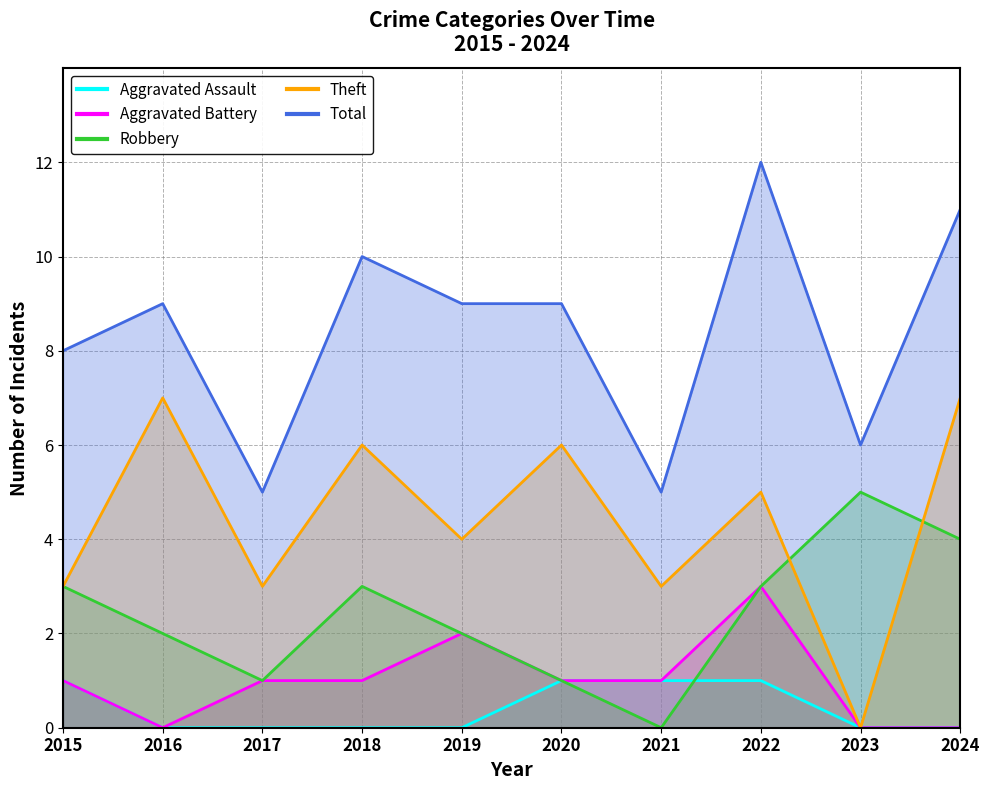

What is the difference between the highest and lowest values at 2017?

5